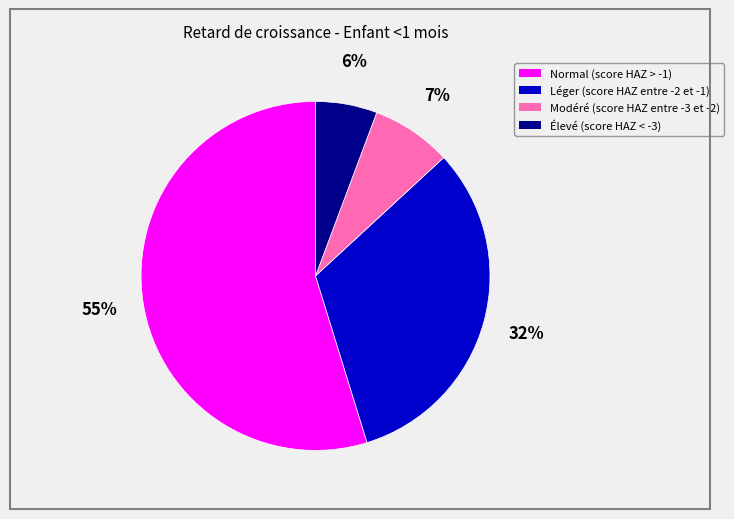

Combined, do Normal (score HAZ > -1) and Modéré (score HAZ entre -3 et -2) account for over 50%?

Yes